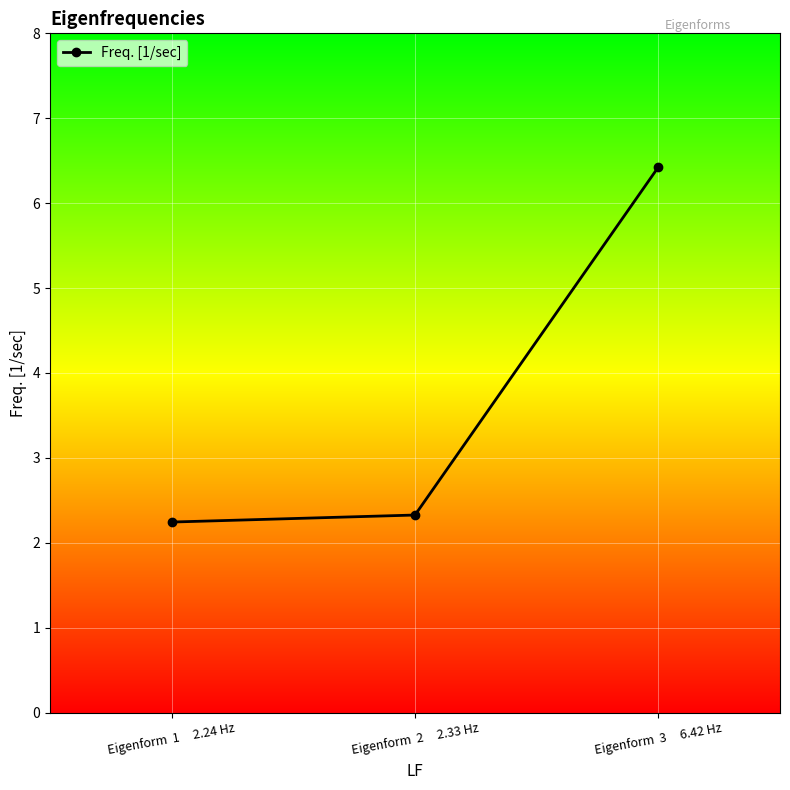

The chart shows a value of 1.3 at Eigenform  1     2.24 Hz. True or false?

False